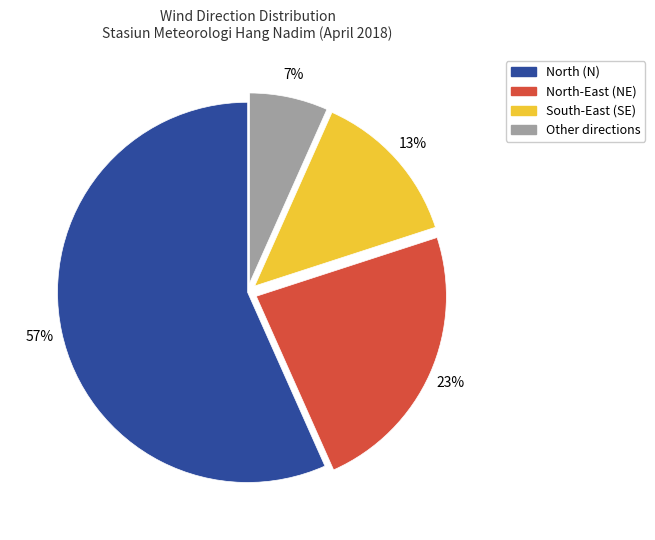

To the nearest percent, what is the difference between the largest and smallest slice percentages?

50%